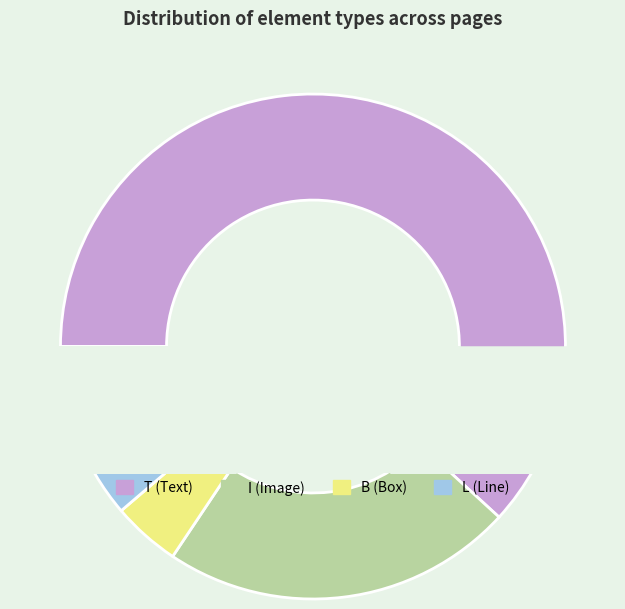

What is the largest slice in the pie chart?

T